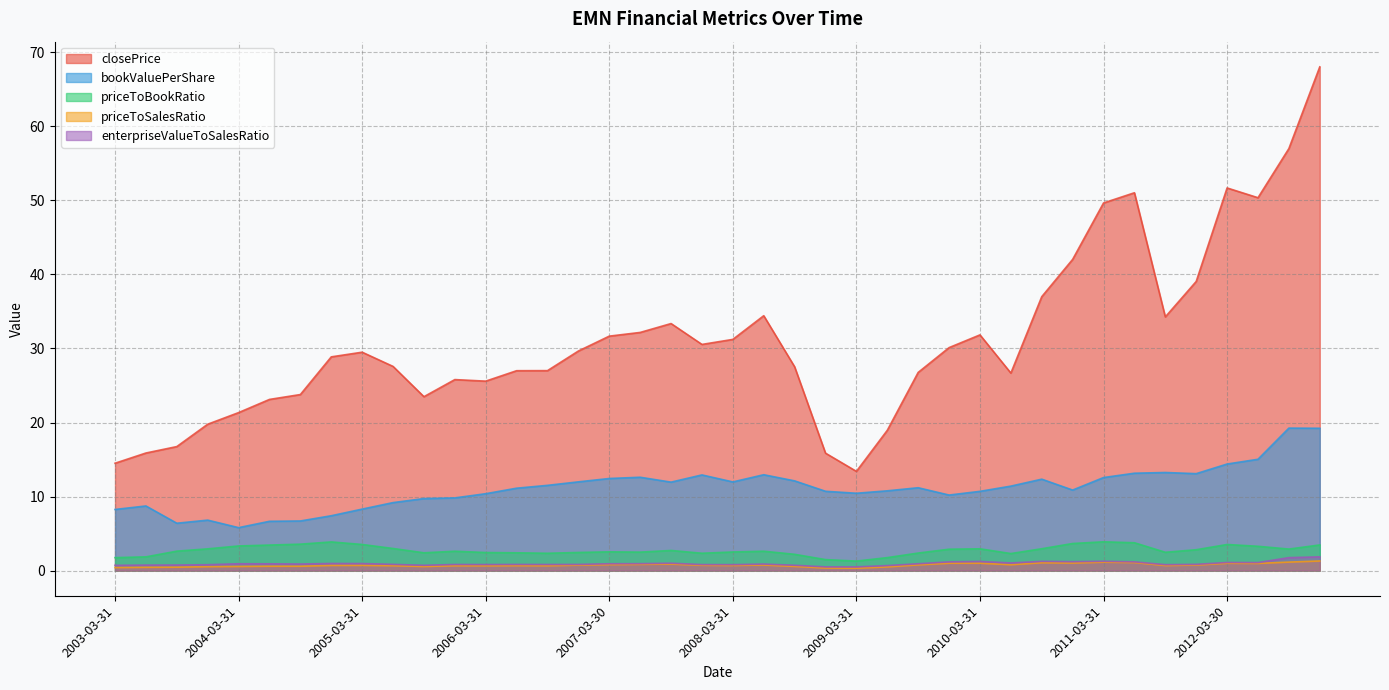

What is the sum of the closePrice values at 2012-03-30 and 2010-09-30?

88.7